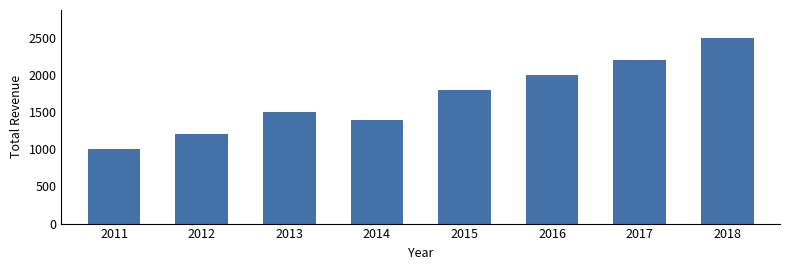

Does the chart contain any negative values?

No